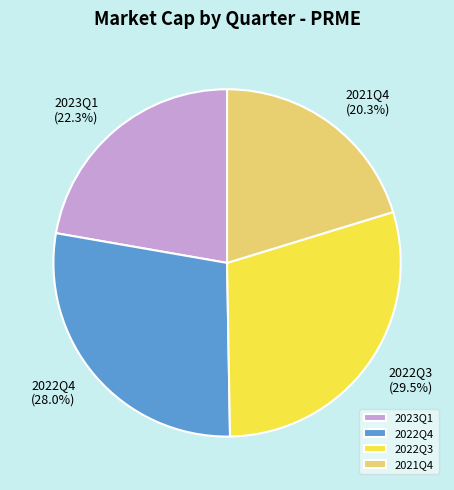

Is there a majority slice in this chart?

No